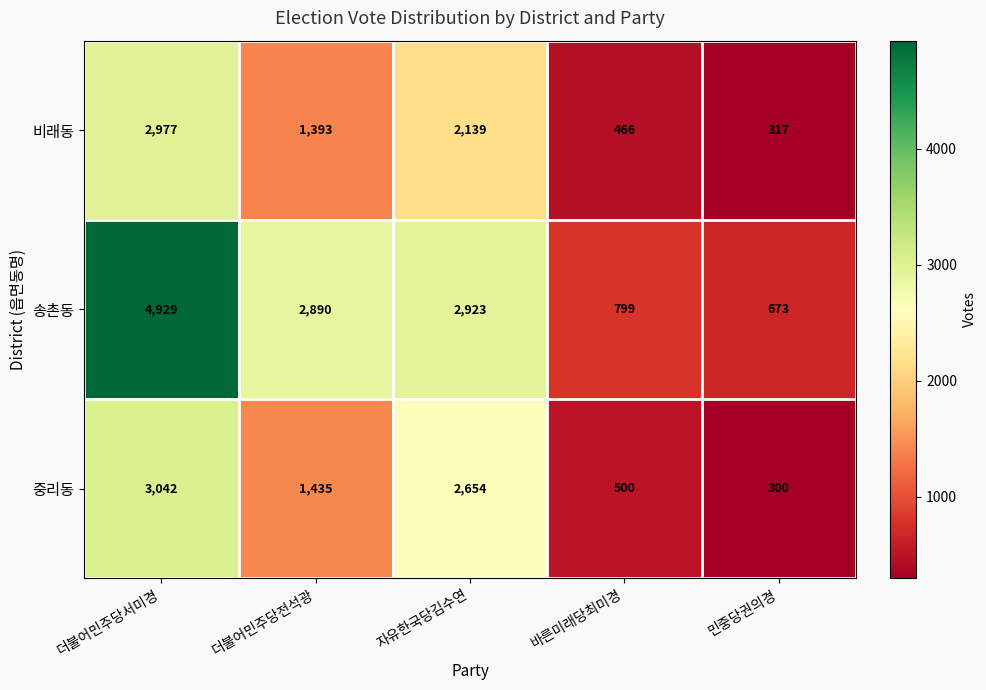

What is the difference between the maximum and minimum values in the 송촌동 series?

4256